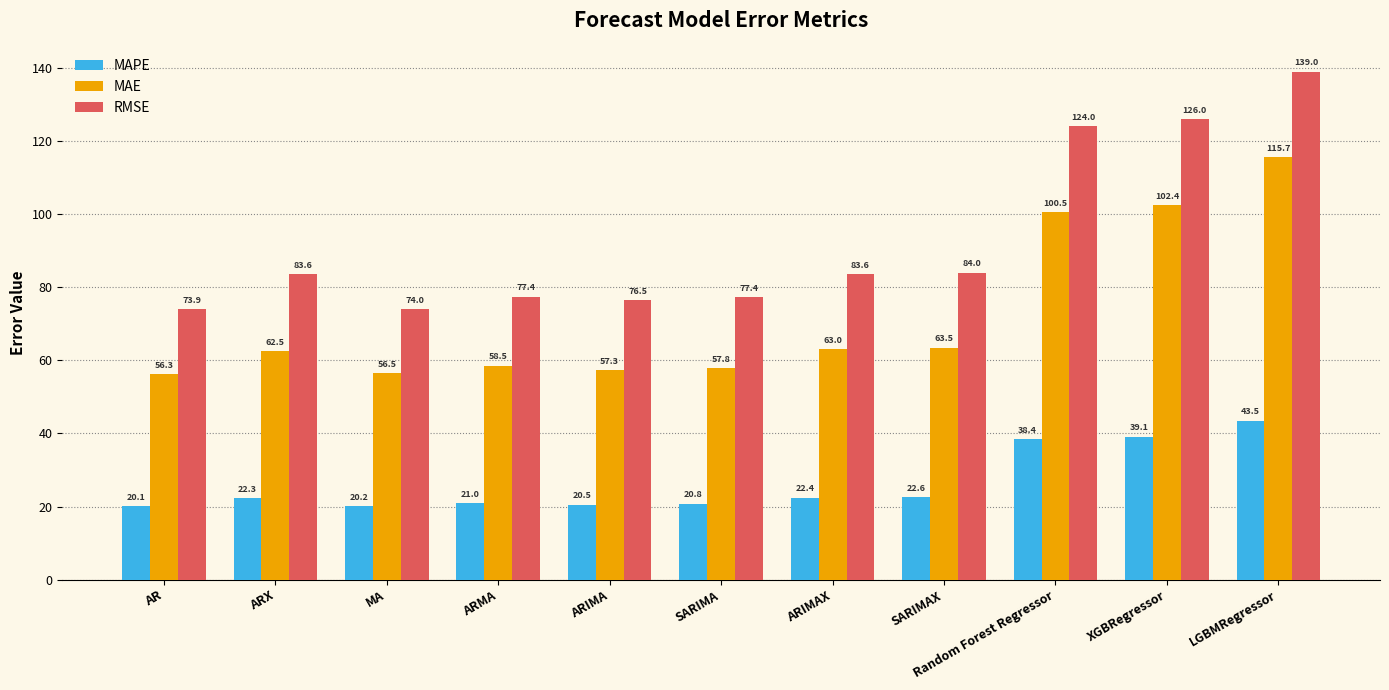

List the series in order of their overall mean, highest first.

RMSE, MAE, MAPE